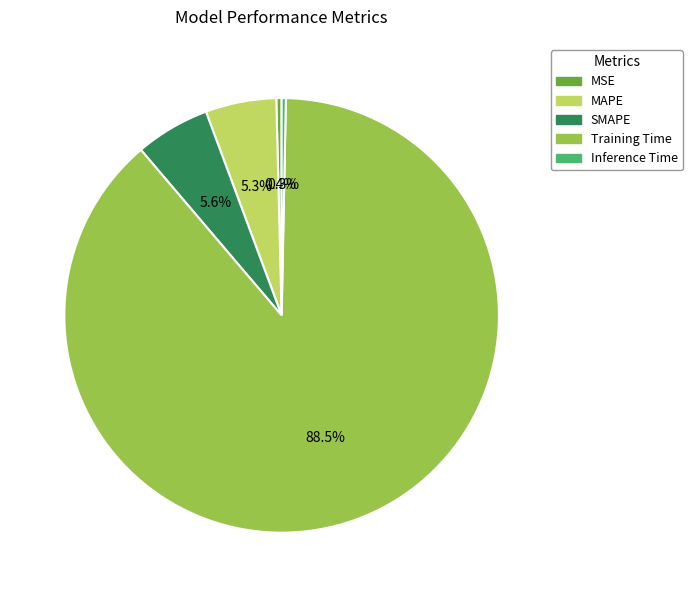

How many slices are in this pie chart?

5